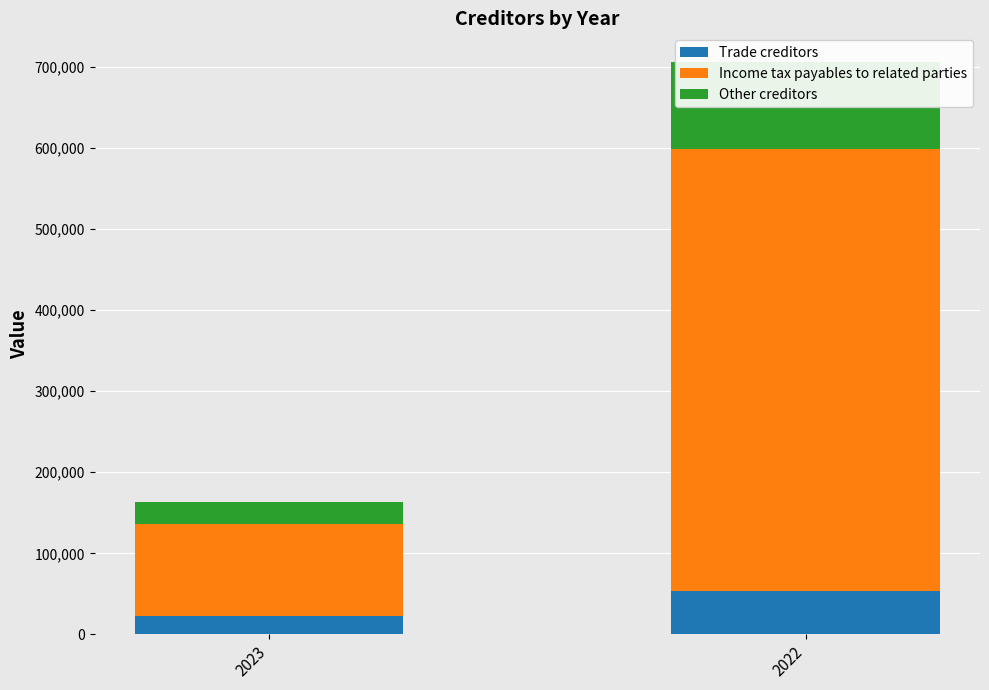

Which label corresponds to the smallest value in the chart?

2023